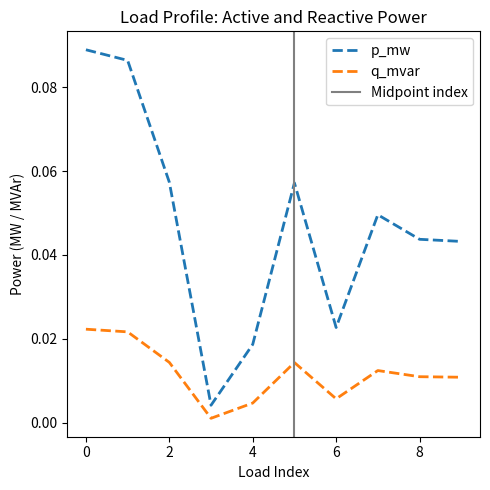

Rank the series by their maximum value, from lowest to highest.

q_mvar, p_mw